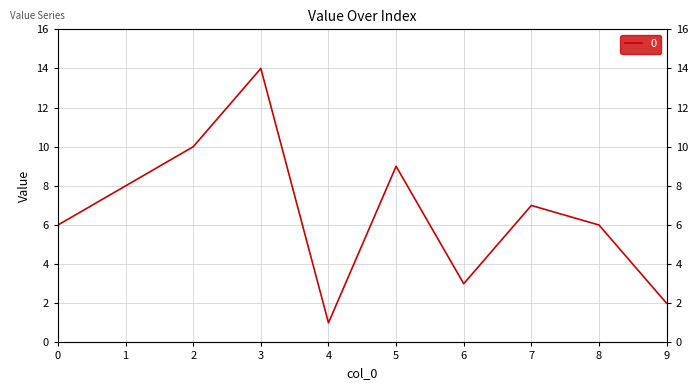

How many data points are above 7?

4